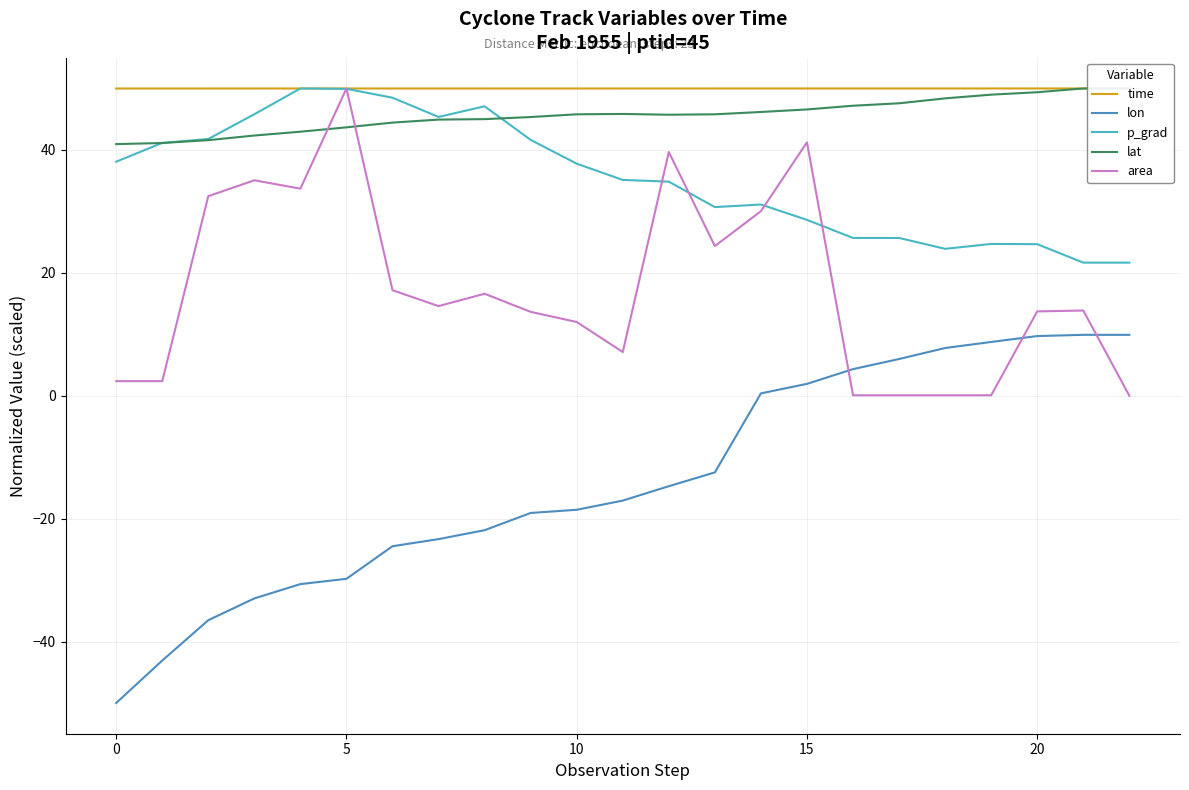

At which label does area reach its peak?

5